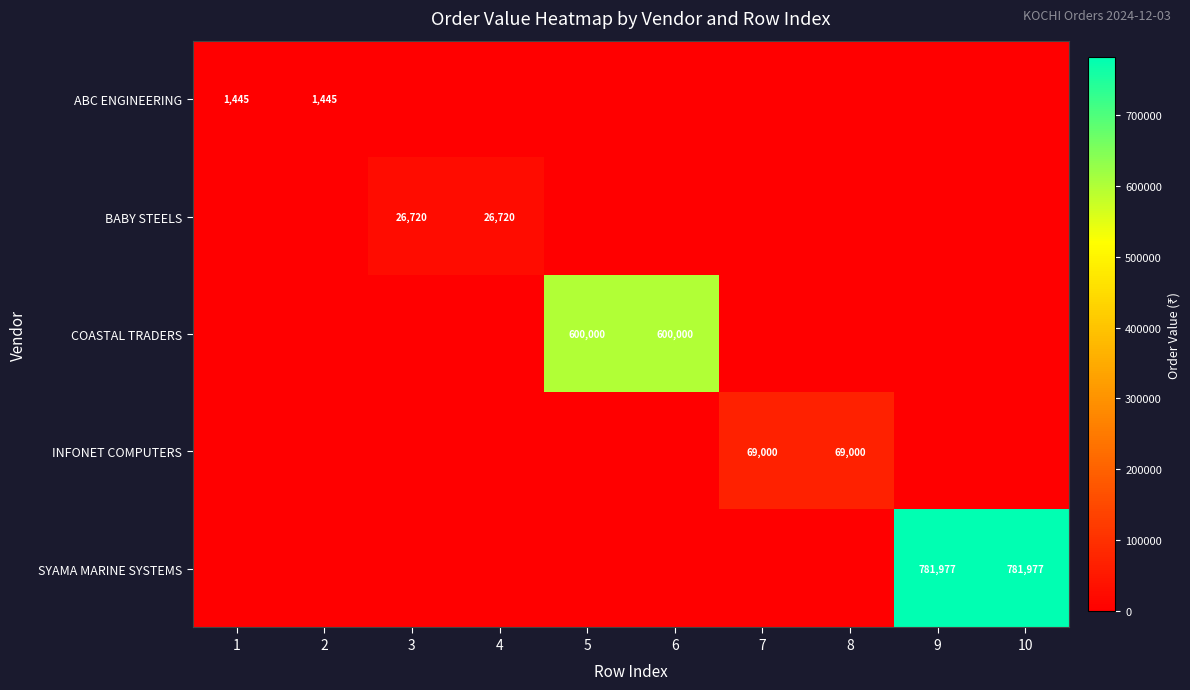

What is the difference between the highest and lowest values at 1?

1445